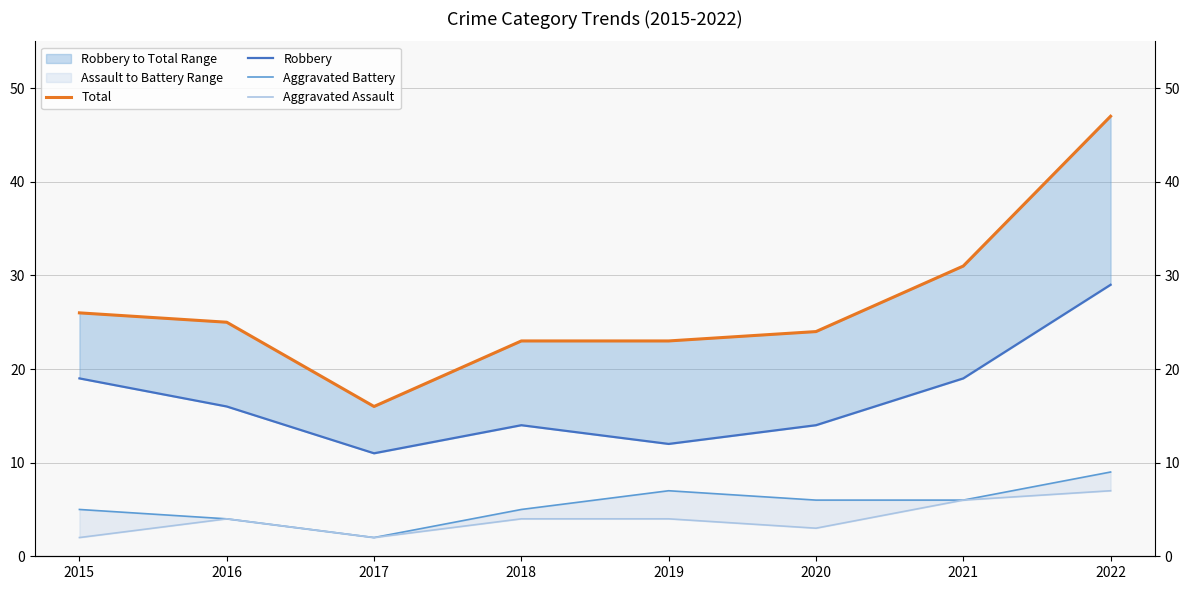

Which series has the largest total across all categories?

Total